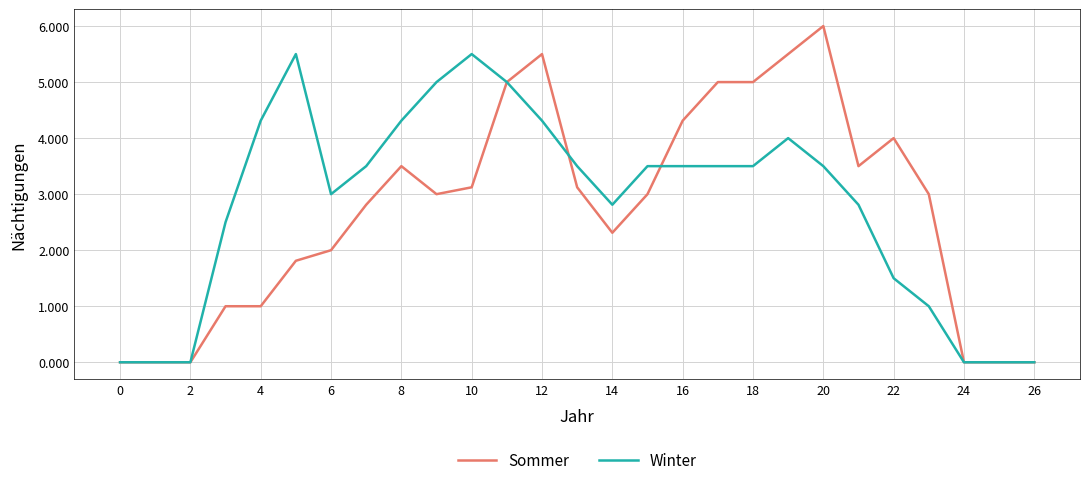

Rank the series by their maximum value, from lowest to highest.

Winter, Sommer